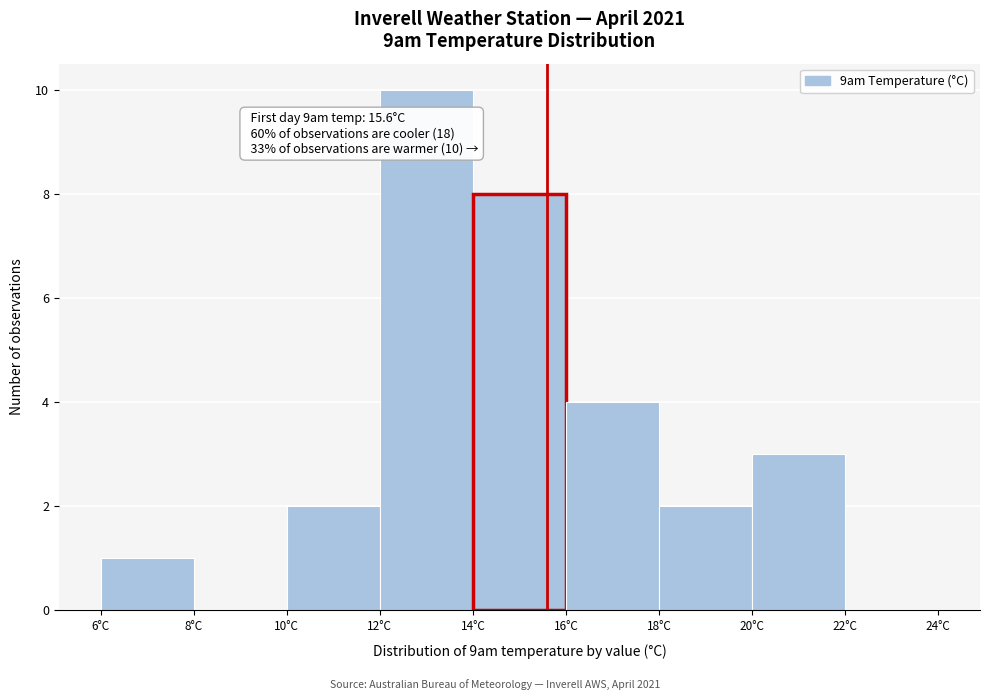

Over which range of the x-axis is the bar tallest?

12 to 14